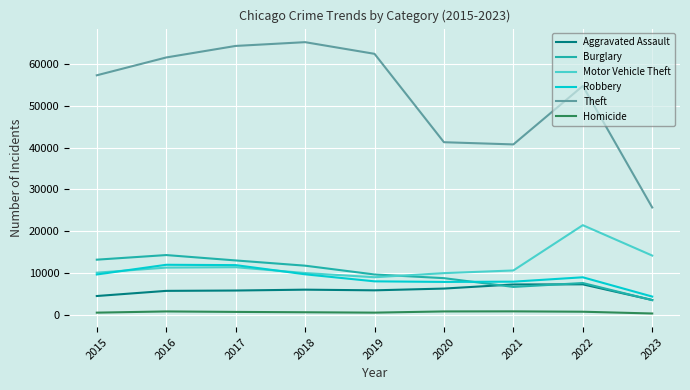

Which series has the largest range (max minus min)?

Theft